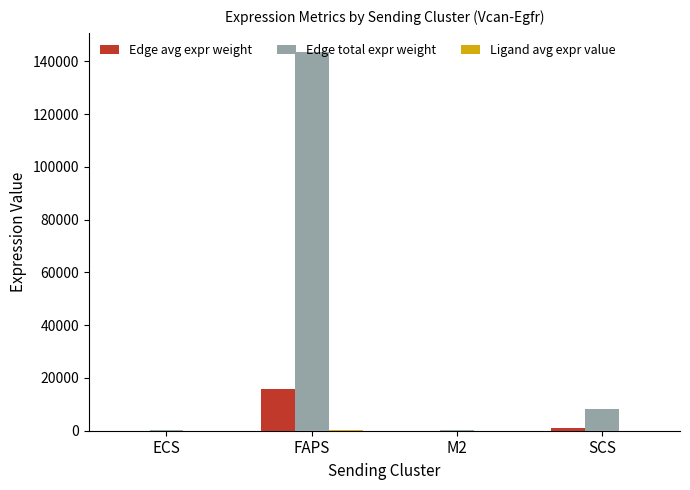

Does the chart contain stacked bars?

No